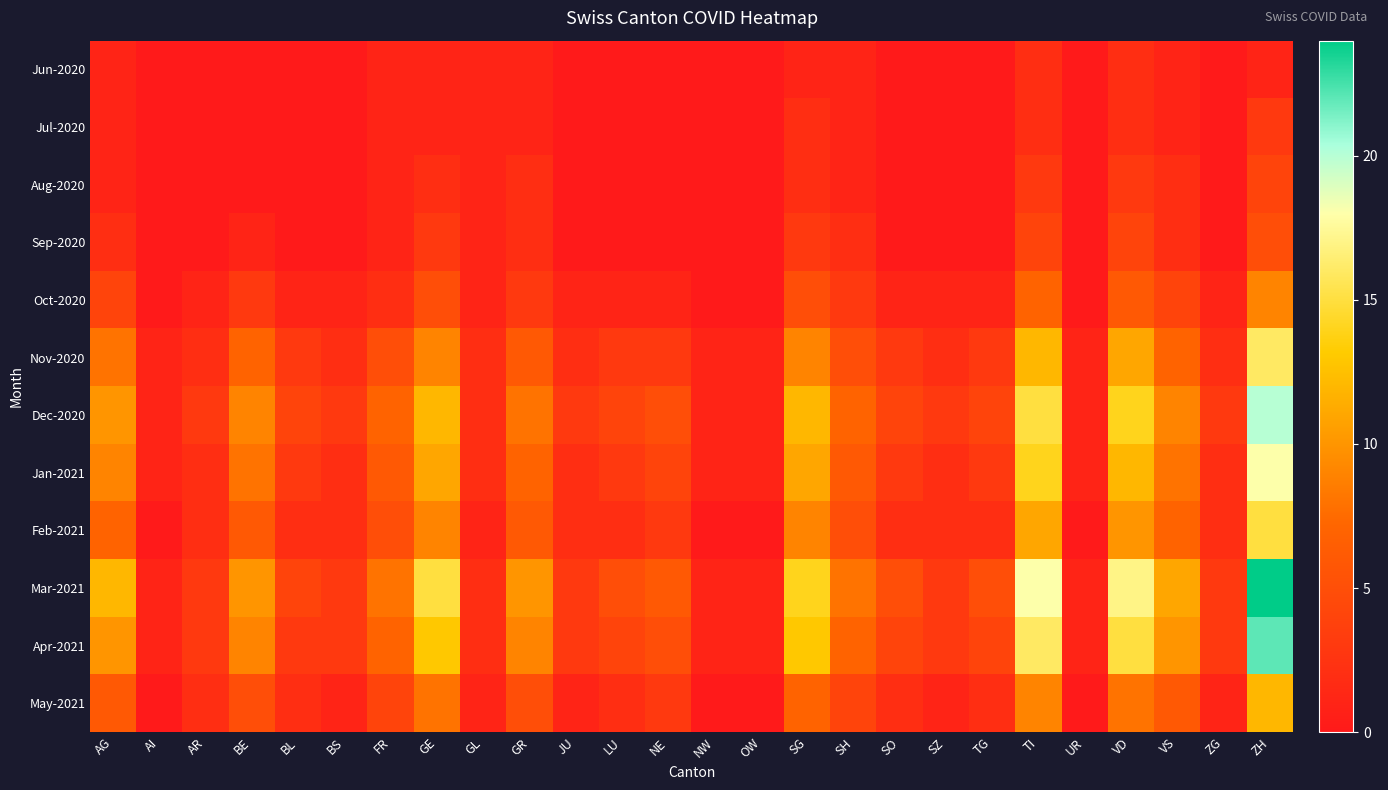

How many data points does each series have?

26